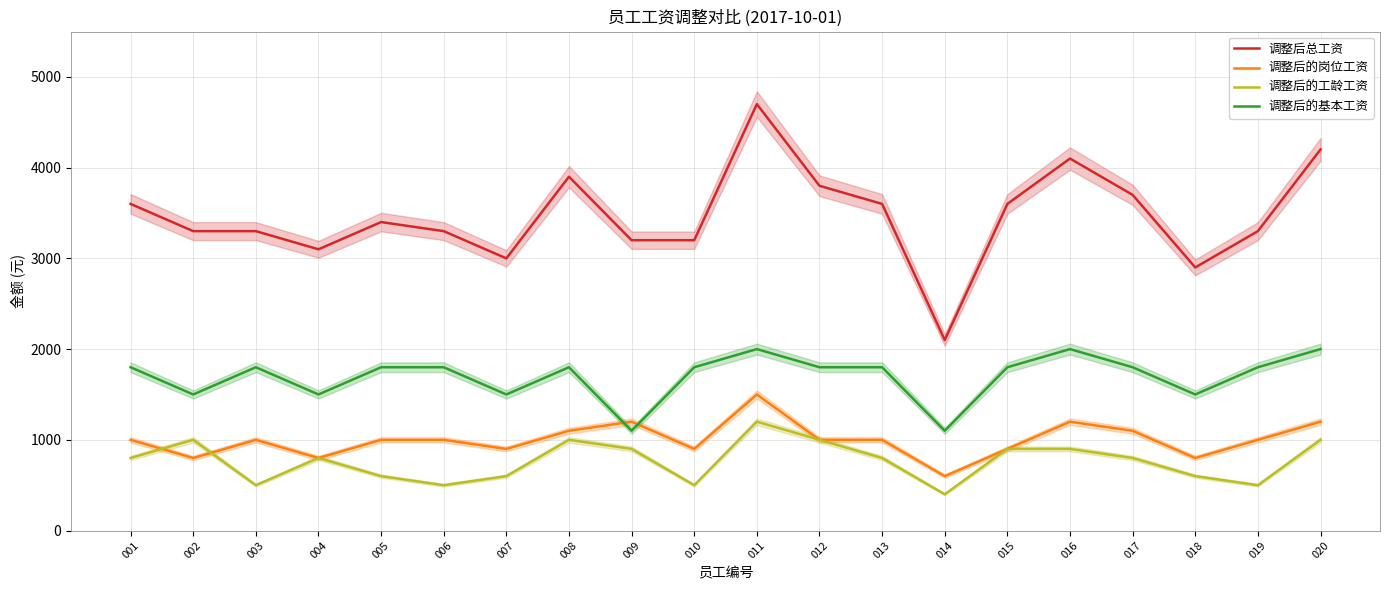

What is the total value across all series at 011?

9400